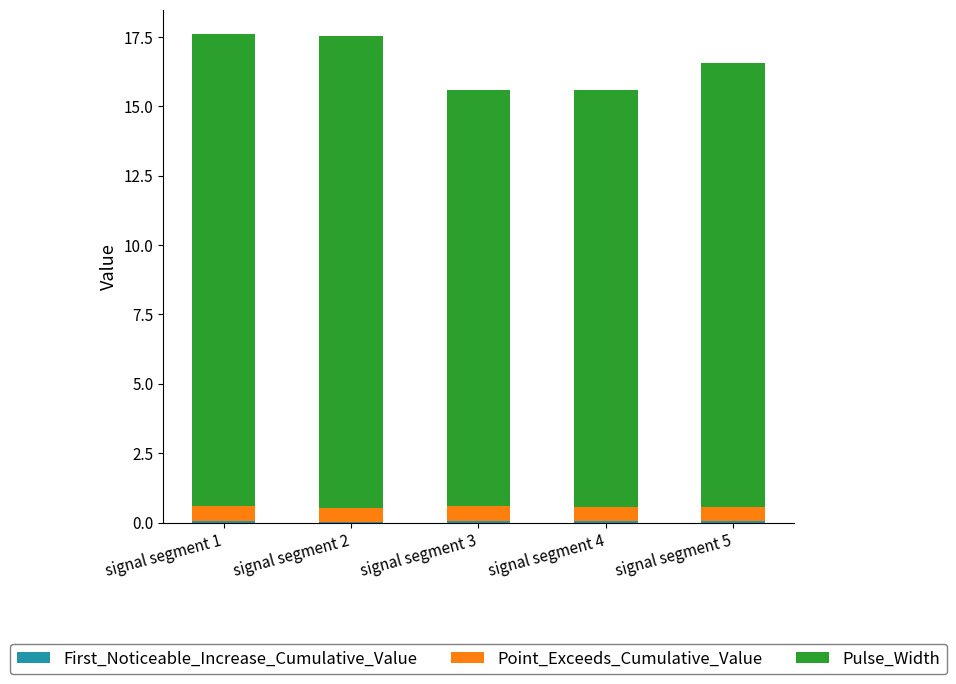

Which has a higher value, signal segment 5 or signal segment 3?

signal segment 3